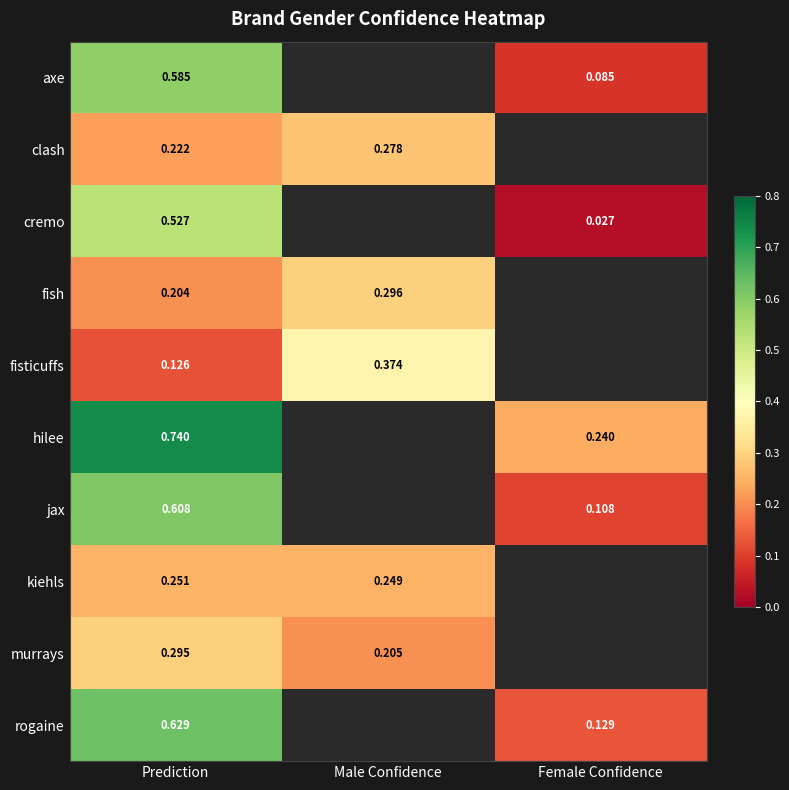

What is the spread (max minus min) of values at Prediction?

0.6